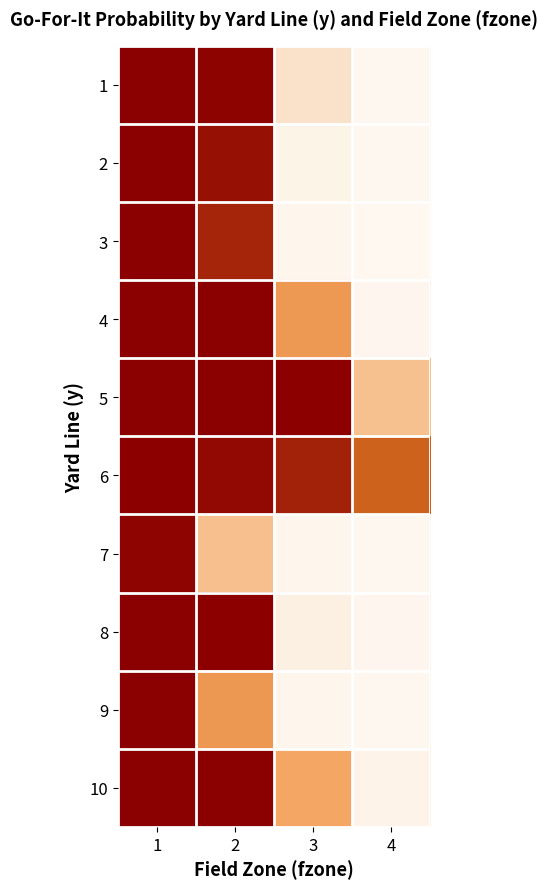

Rank the series at 1 from highest to lowest value.

1, 2, 3, 4, 5, 8, 10, 9, 6, 7